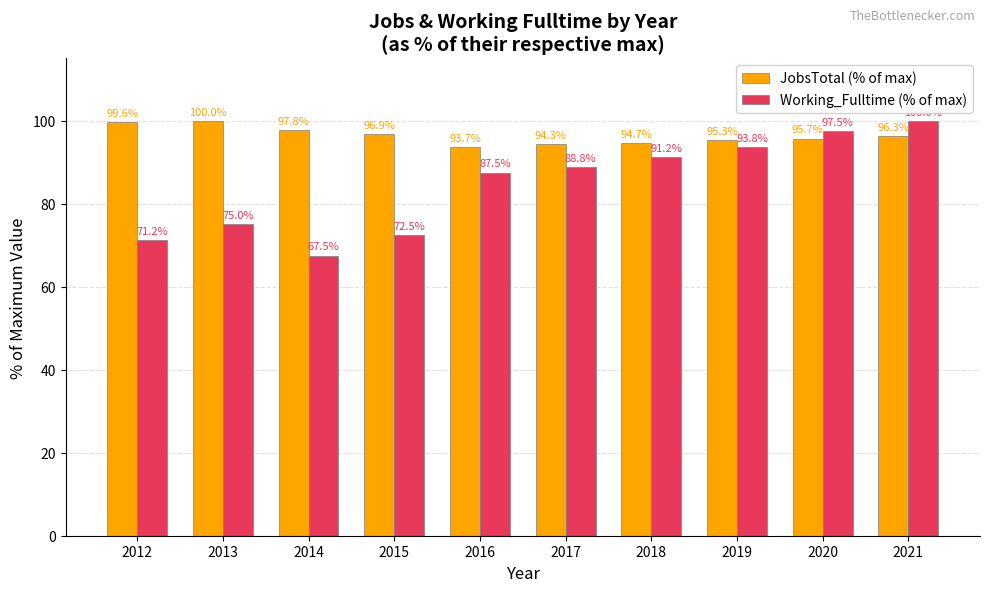

Where is Working_Fulltime (% of max) nearest to the value 83?

2016